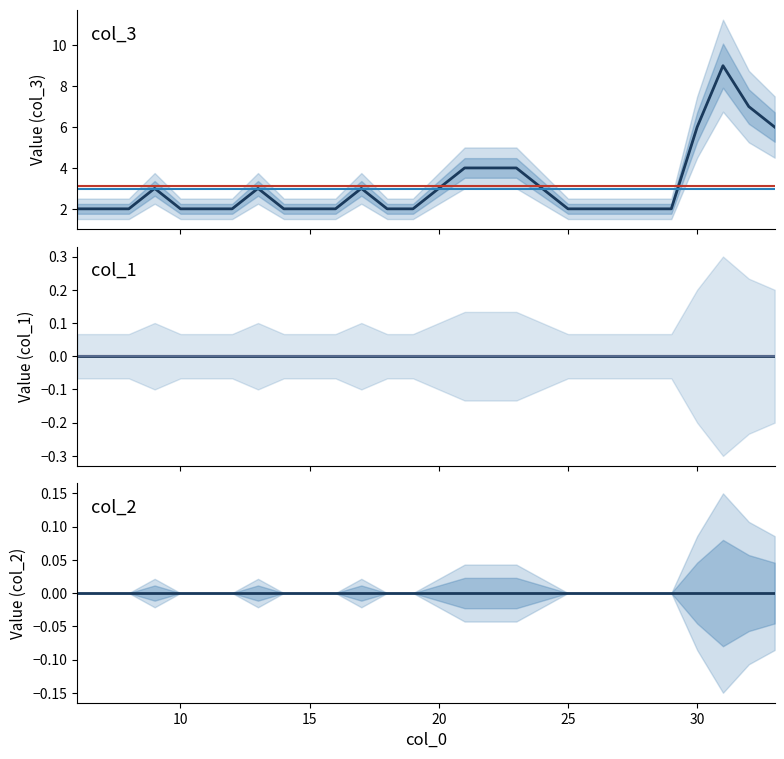

Is it true that col_3 equals 1 at 10?

False